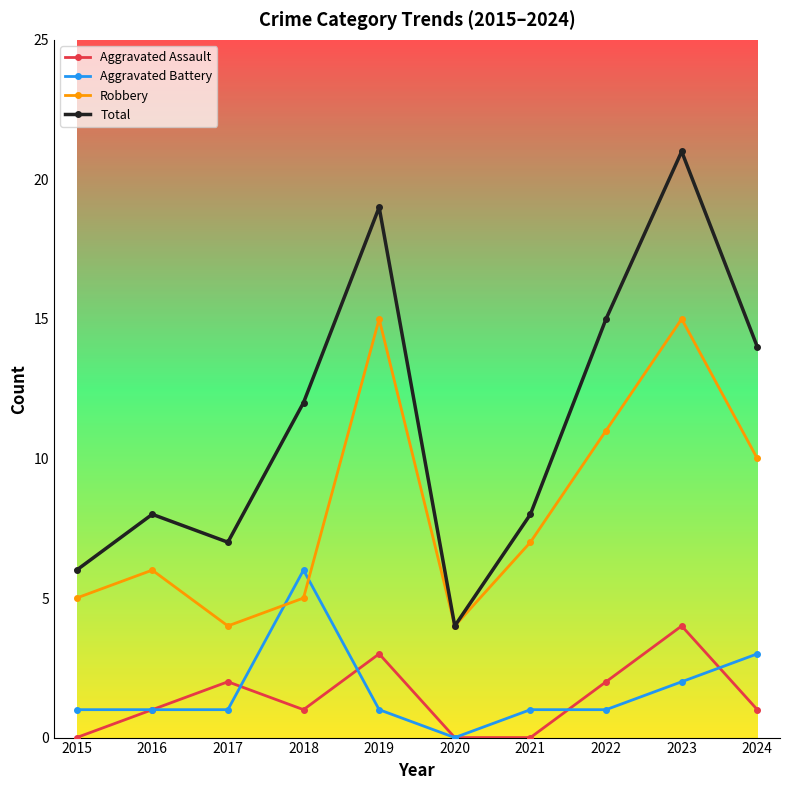

The value of Aggravated Battery at 2016 is 1. True or false?

True